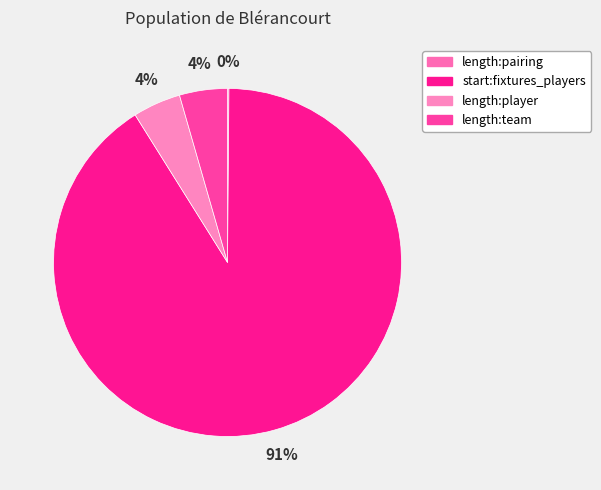

What portion of the pie excludes length:team?

95.5%